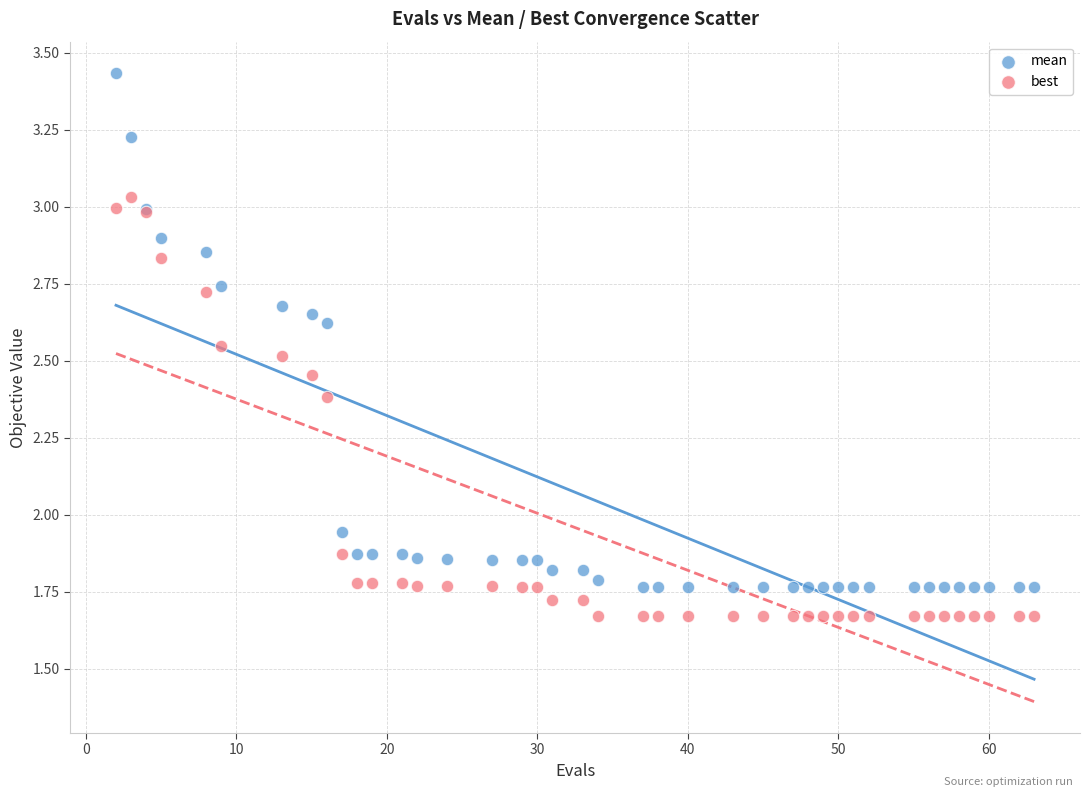

What are all the series names shown in the legend?

mean, best